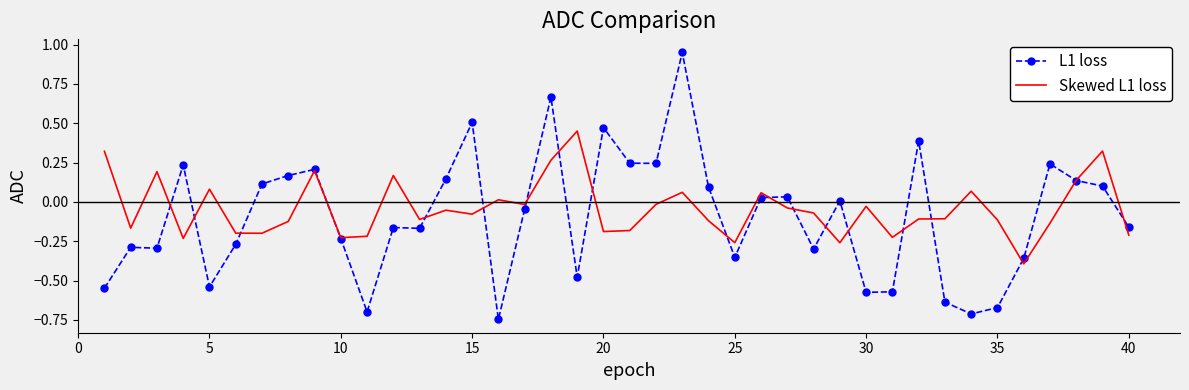

List the series in order of their peak value, highest first.

L1 loss, Skewed L1 loss